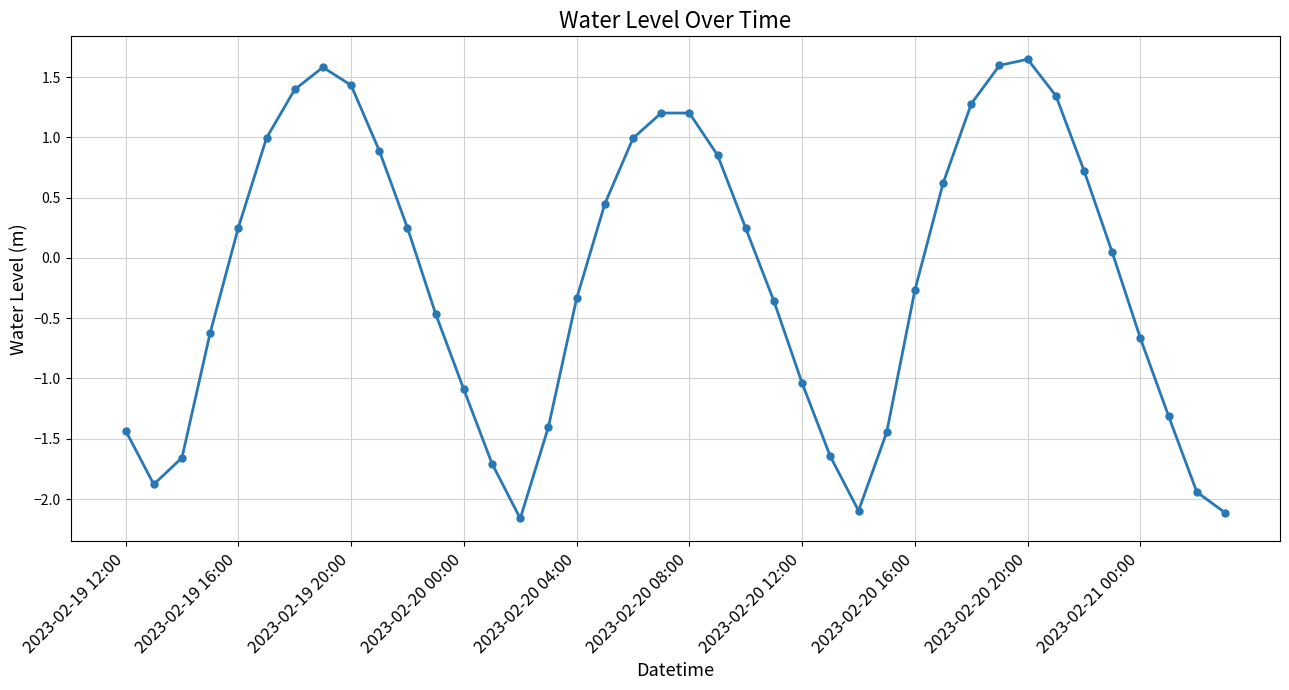

What is the value of the 37th point from the left?

-0.7